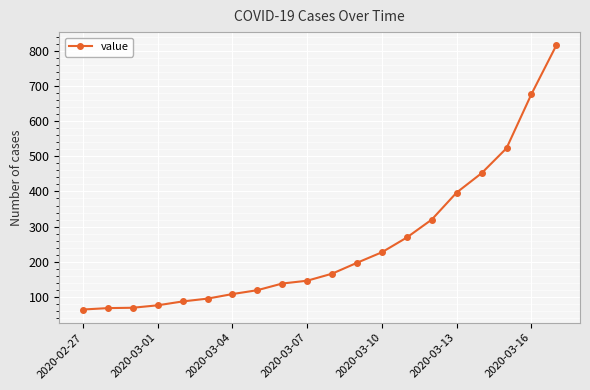

Is this an area chart (filled region under the line)?

No